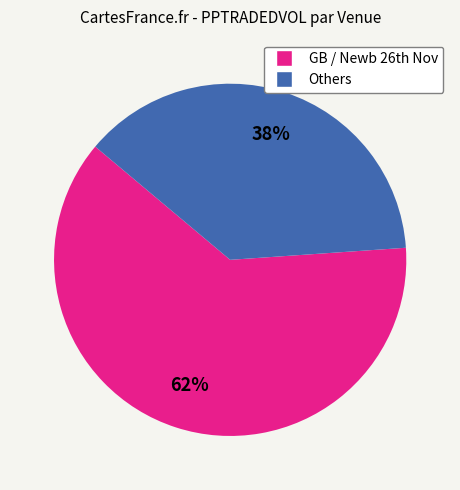

Is there any slice that represents more than half of the pie?

Yes